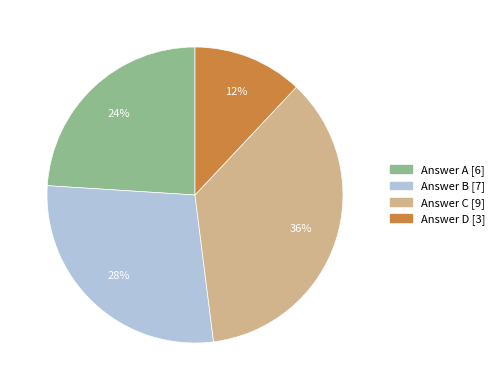

Is there any slice that represents more than half of the pie?

No